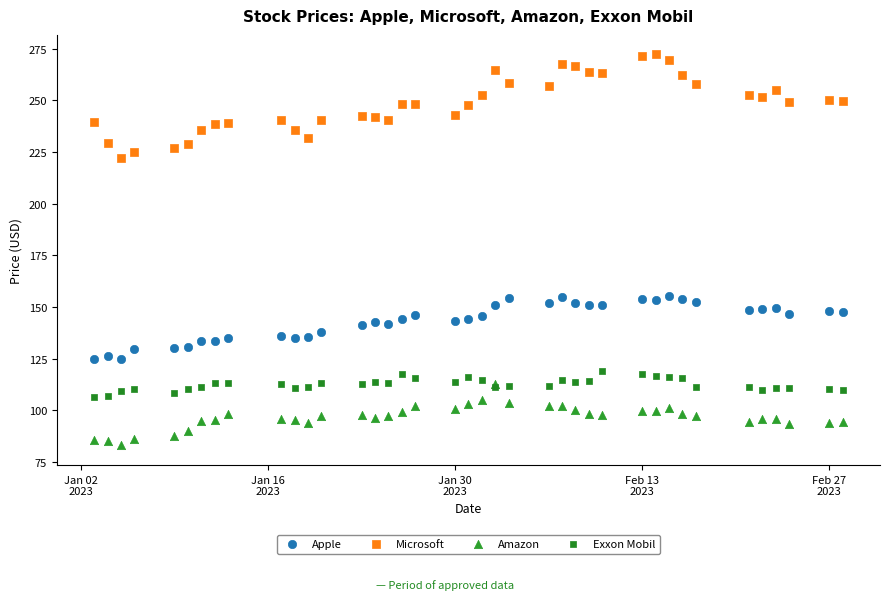

Which series has the largest Y range (max minus min)?

Microsoft